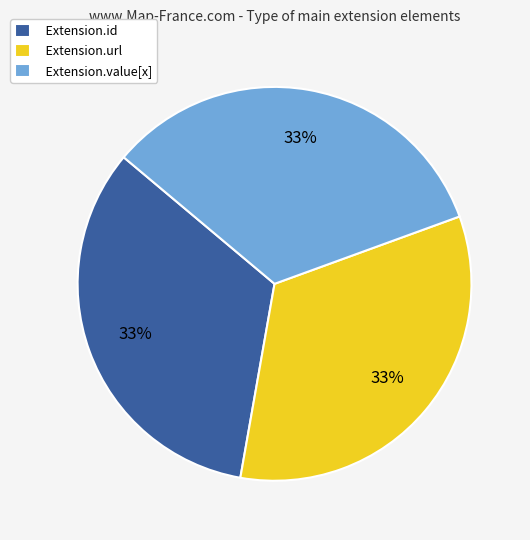

Is it true that Extension.value[x] is 41% of the pie?

False